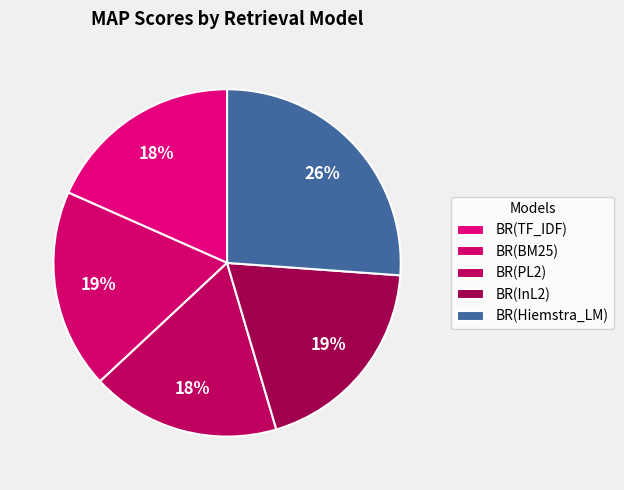

Is it true that BR(PL2) is 18% of the pie?

True